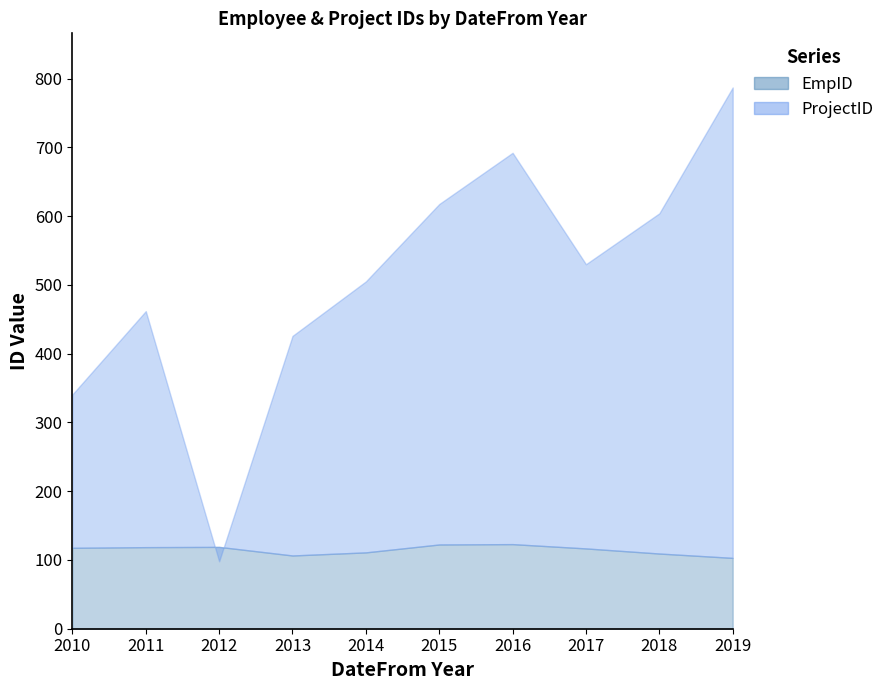

Does the chart display data point markers on the line(s)?

No